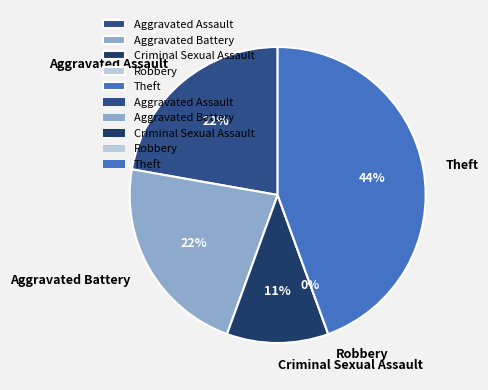

What is the change in value from Criminal Sexual Assault to Robbery?

-1